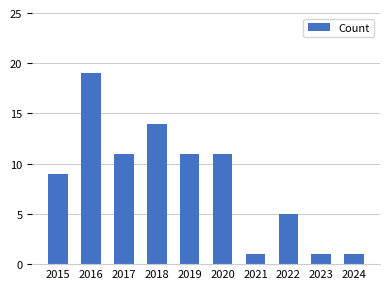

What is the sum of all values?

83